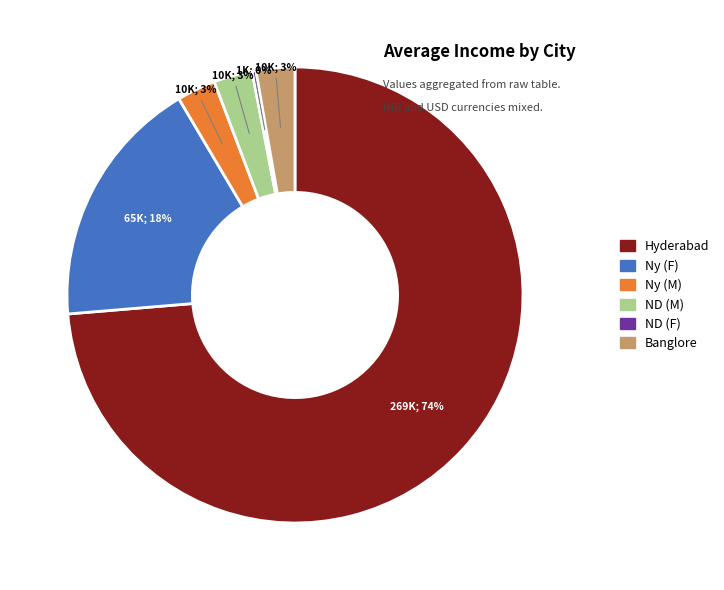

To the nearest percent, what percentage of the pie is ND (M)?

3%